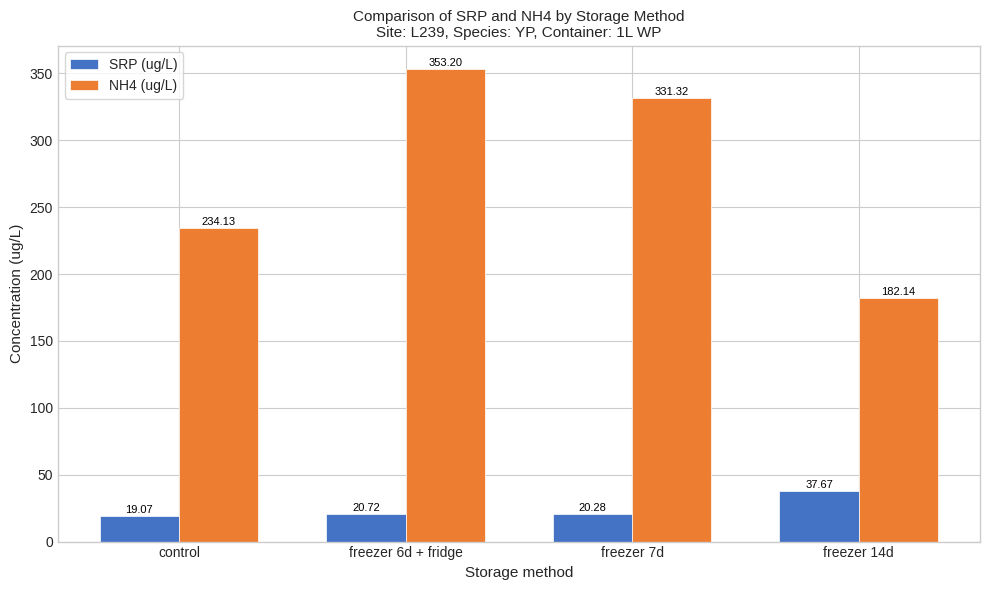

What is the difference between the highest and lowest values at freezer 6d + fridge?

332.5